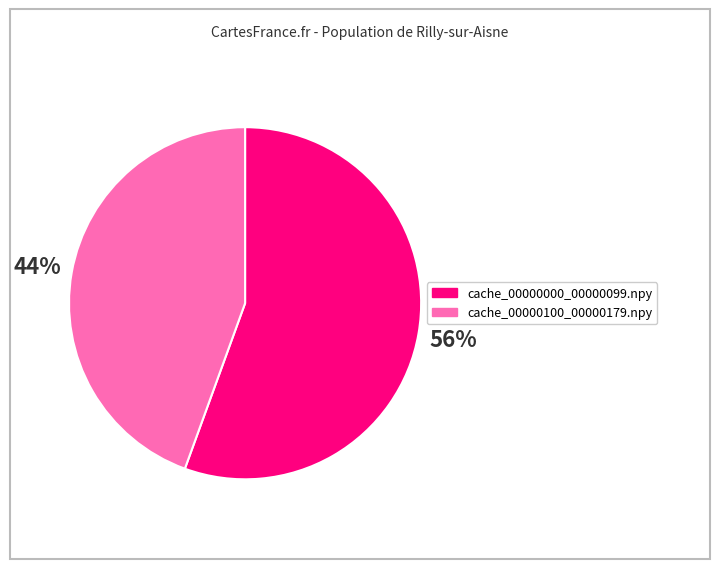

What is the ratio of the value at cache_00000100_00000179.npy to the value at cache_00000000_00000099.npy?

0.8